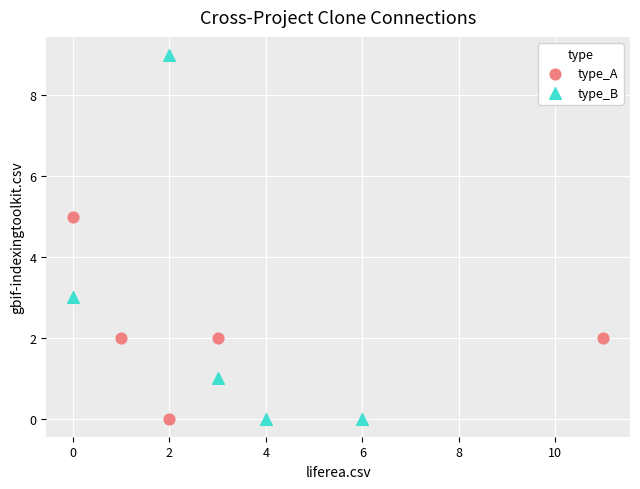

Which series has the largest Y range (max minus min)?

type_B